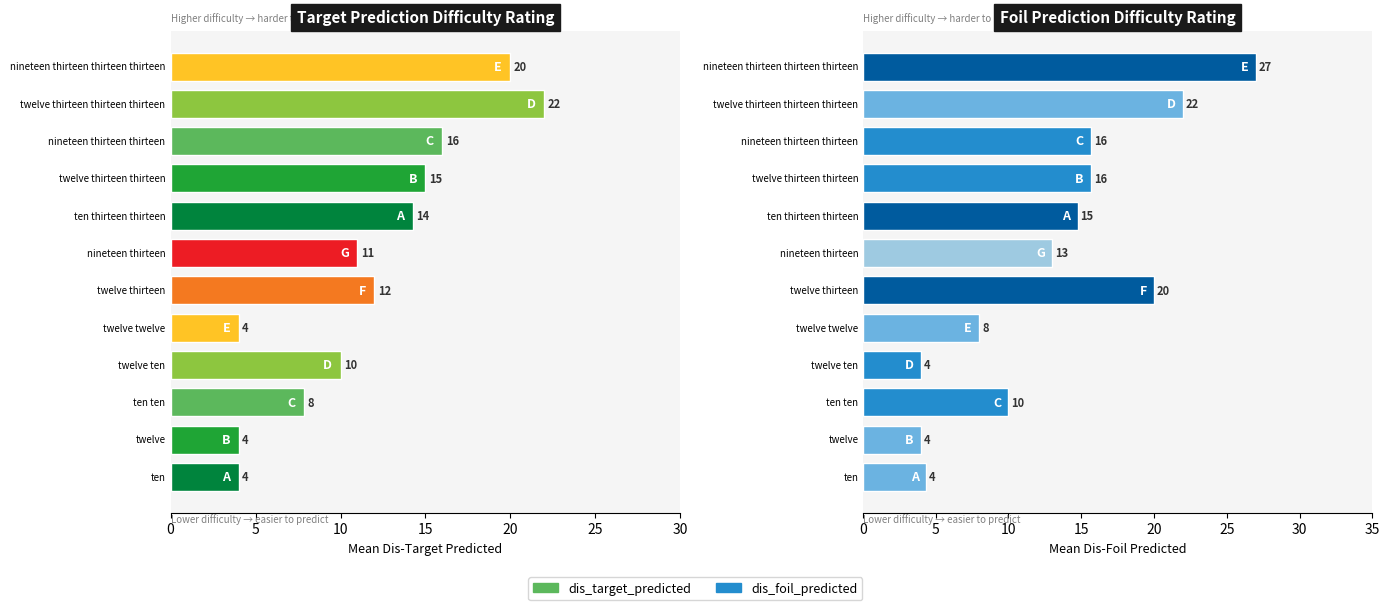

At which label does dis_foil_predicted reach its peak?

nineteen thirteen thirteen thirteen